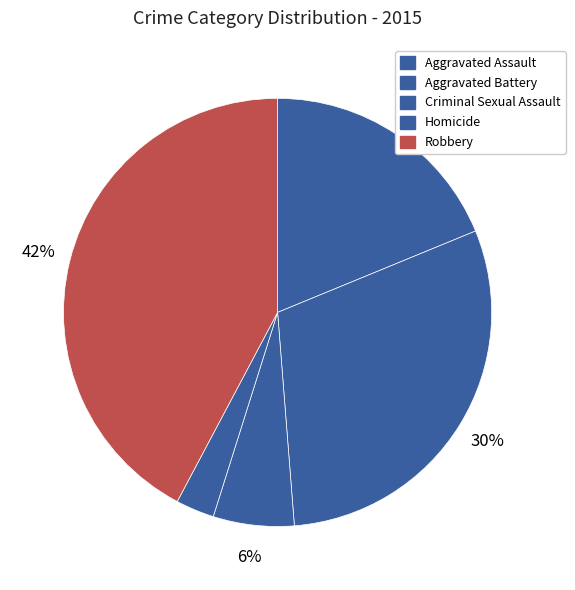

Which category has the smallest portion of the pie?

Homicide